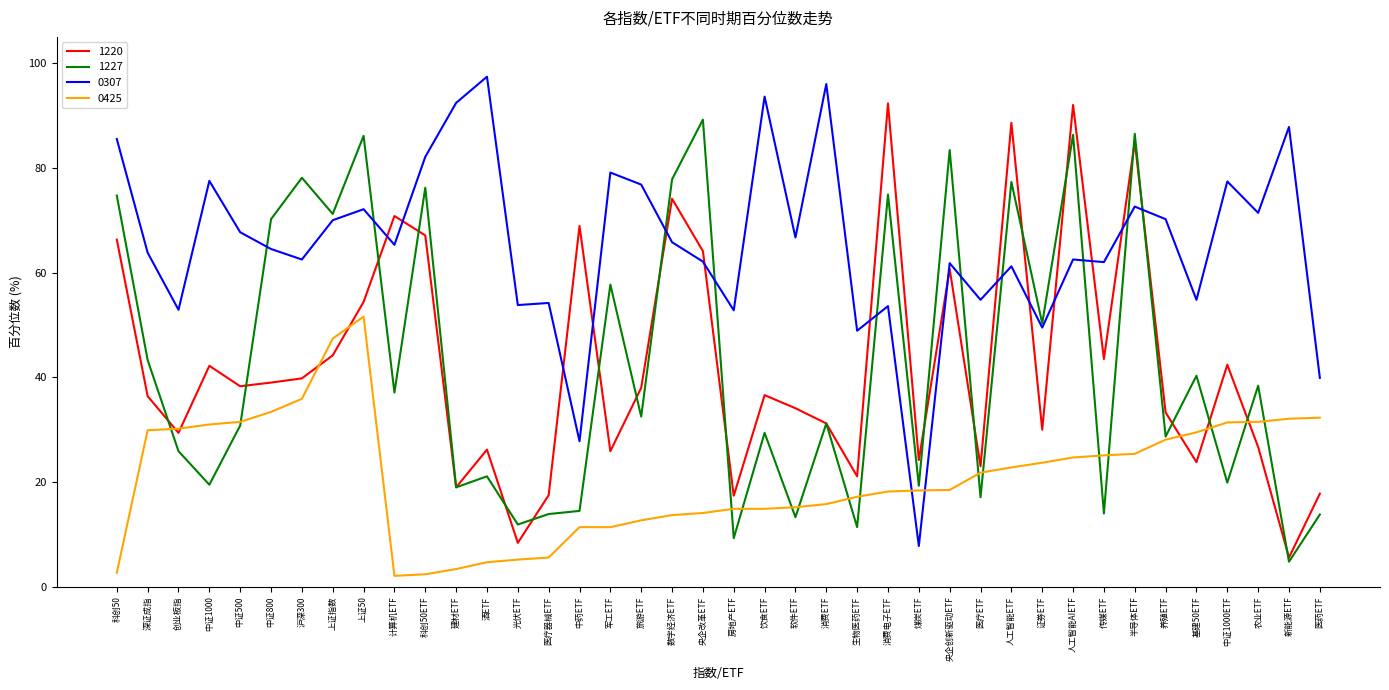

Rank the series by their maximum value, from highest to lowest.

0307, 1220, 1227, 0425